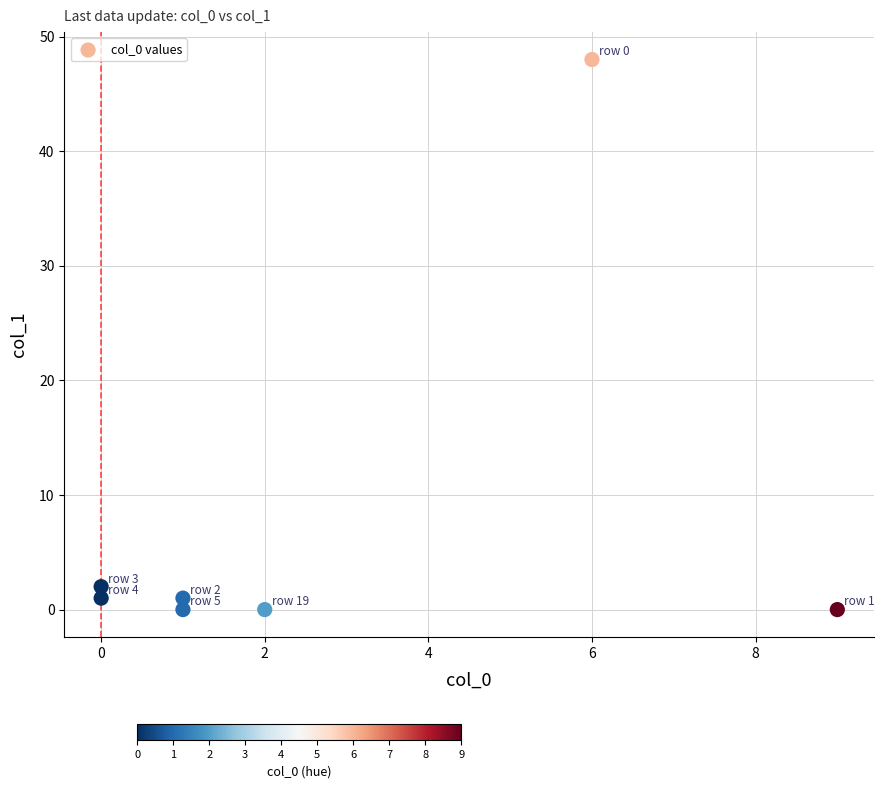

What is the average X value?

3